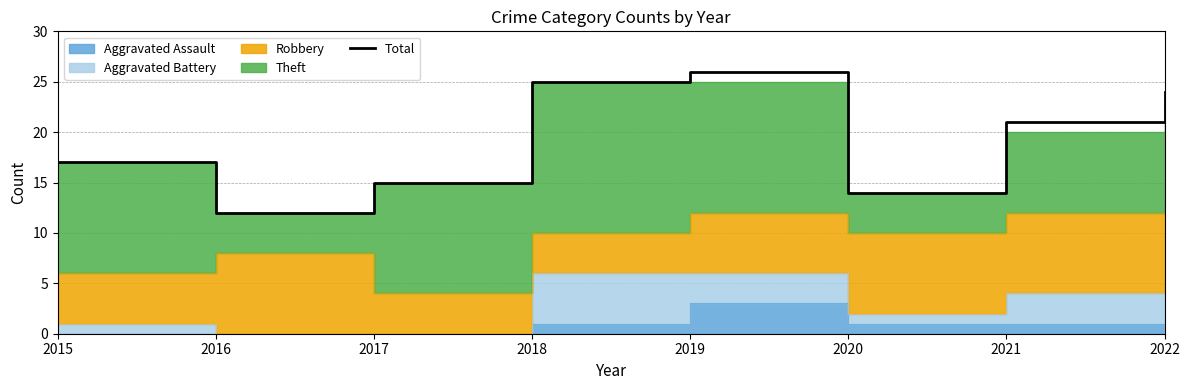

The chart shows a value of 32 at 2022. True or false?

False